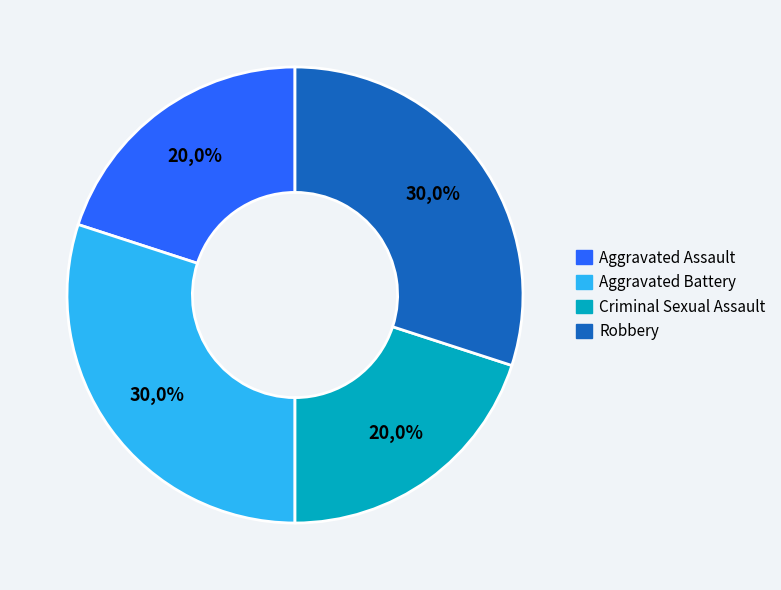

What percentage is the Aggravated Assault slice, to the nearest percent?

20%